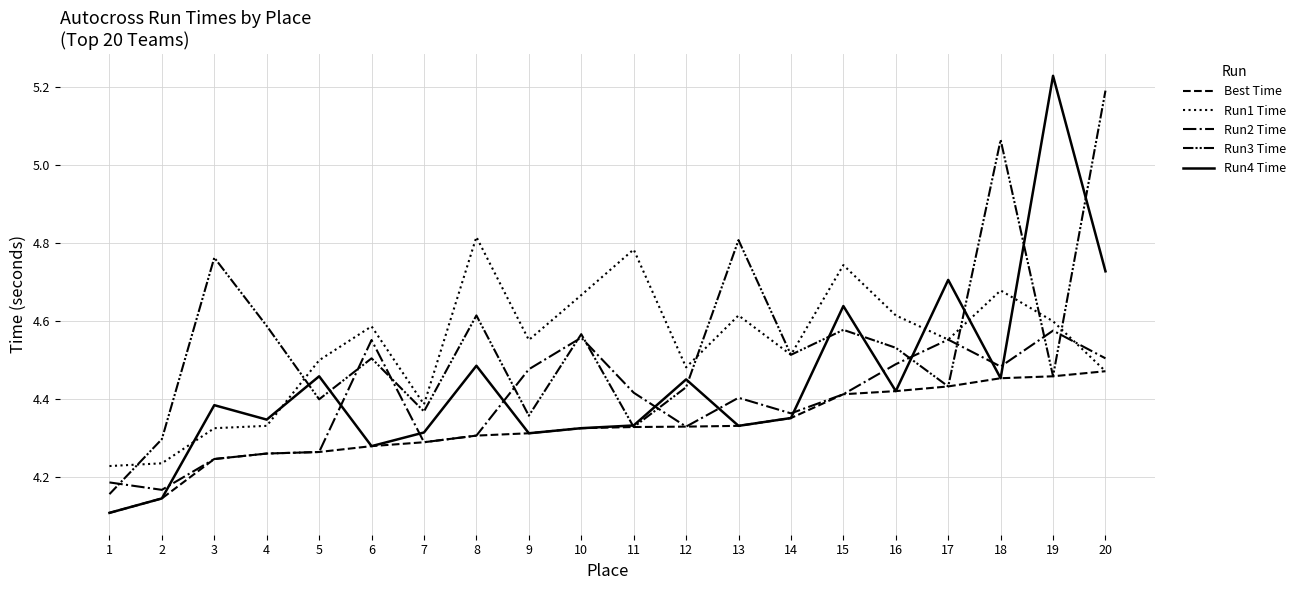

How many lines are shown in the chart?

5